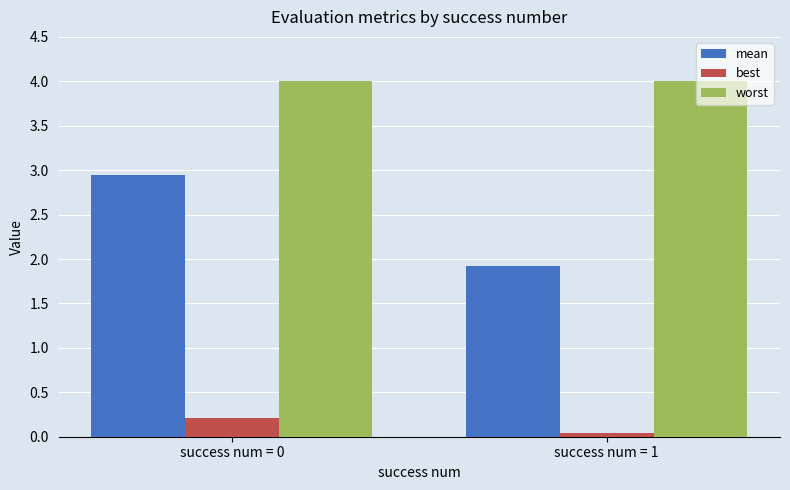

List the series in order of their peak value, highest first.

worst, mean, best